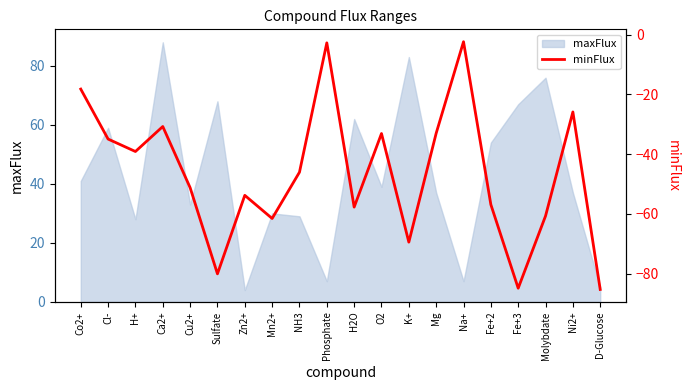

At which label does the data first exceed -46?

Co2+